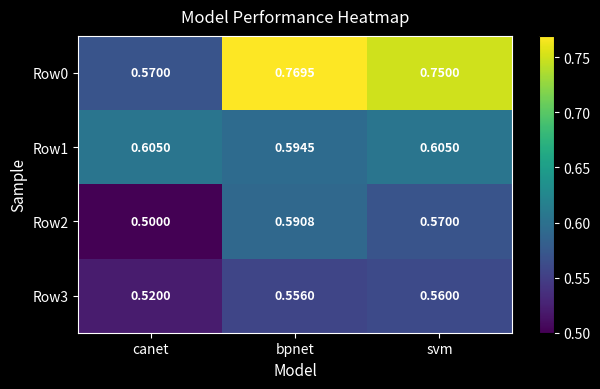

At which label does Row2 reach its peak?

bpnet